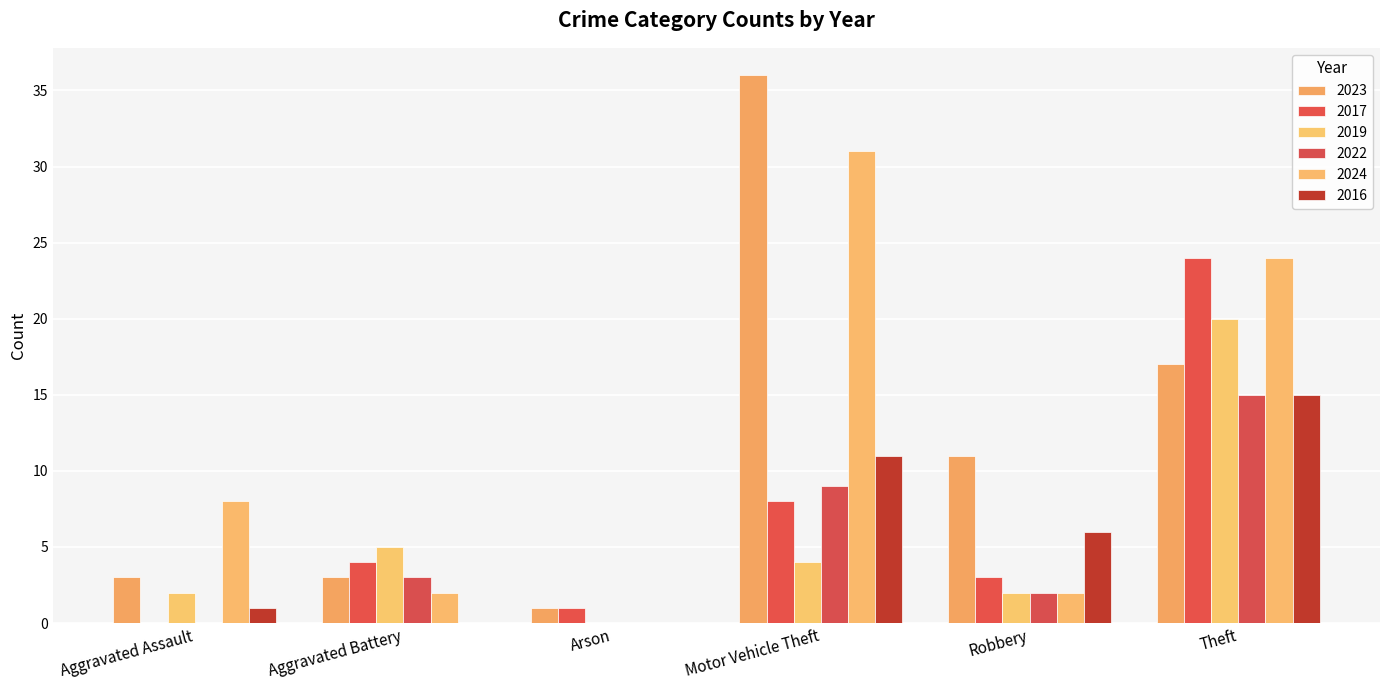

Which has a higher value, Robbery or Arson?

Robbery